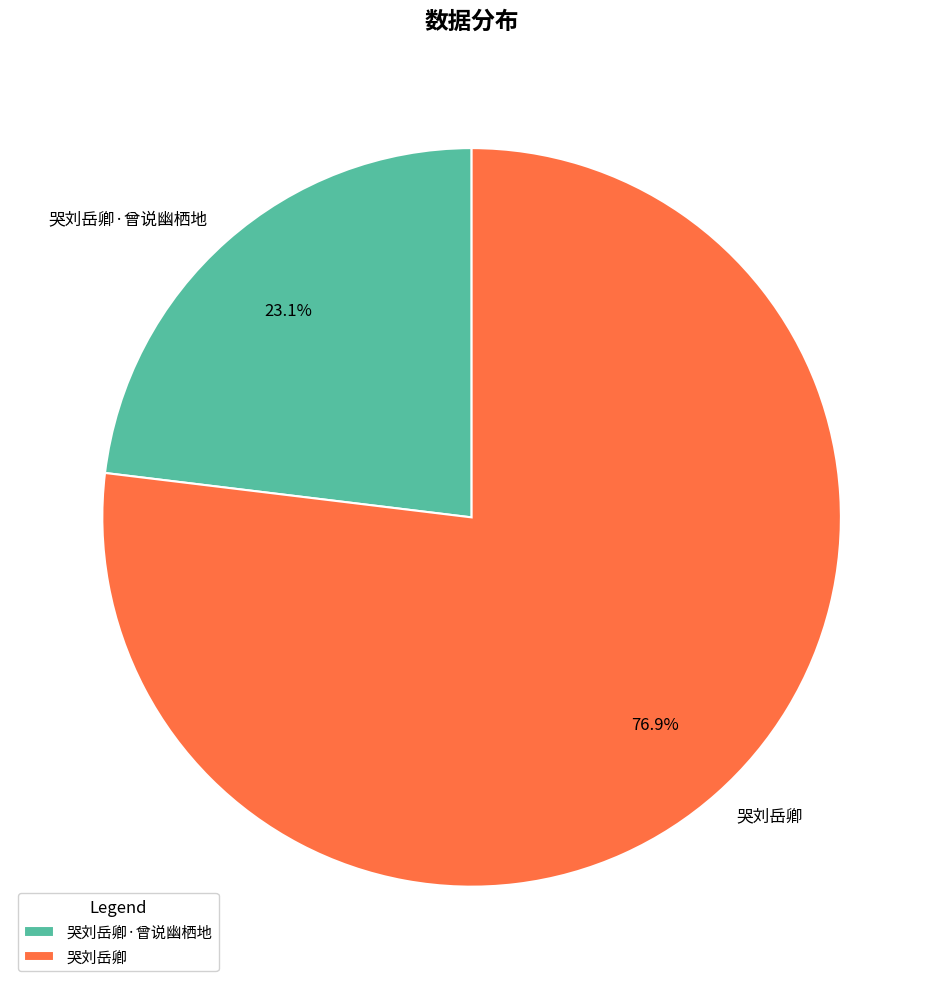

What percentage is the 哭刘岳卿·曾说幽栖地 slice, to the nearest percent?

23%